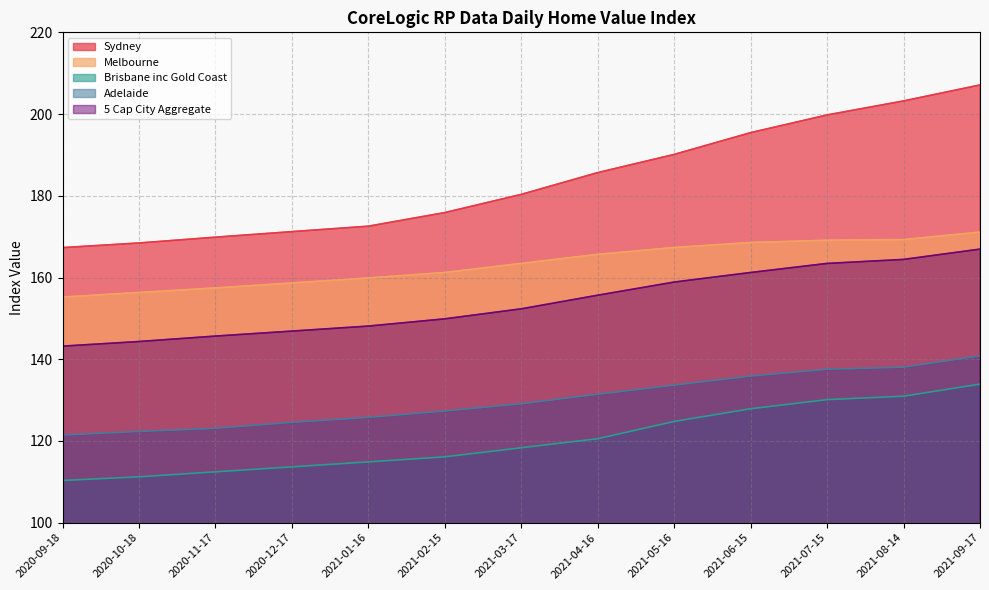

What is the difference between the maximum and minimum values in the Adelaide series?

19.4